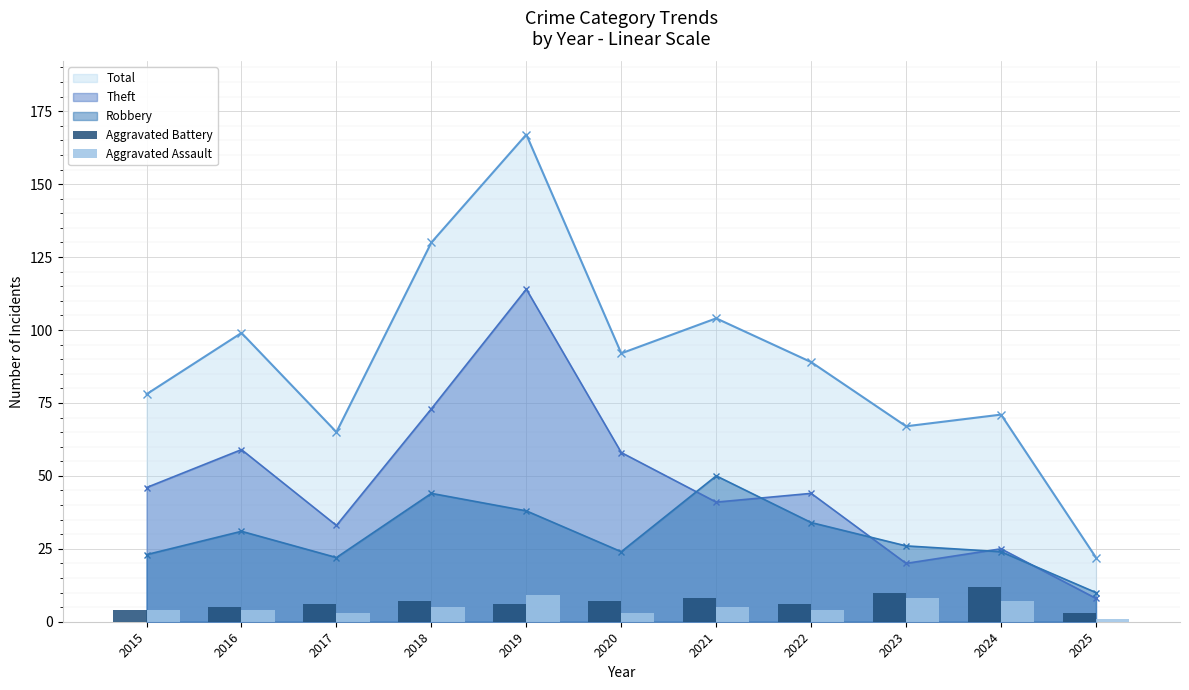

What is the average value of the Aggravated Battery series?

7